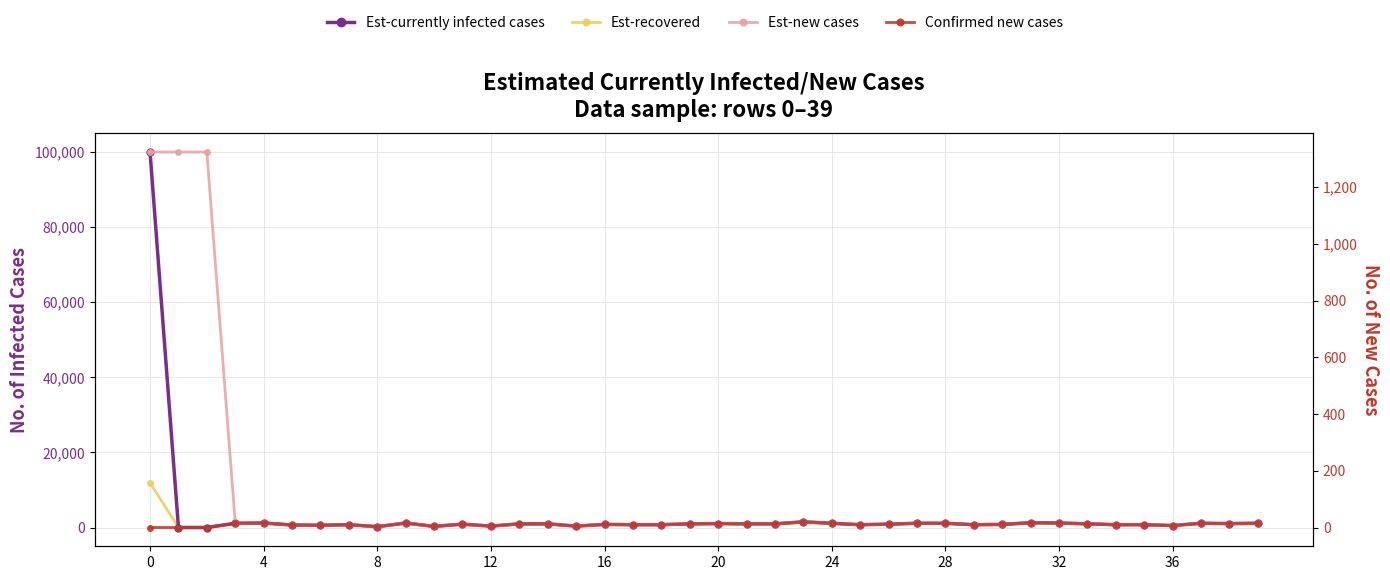

What is the label of the 30th point from the right?

10